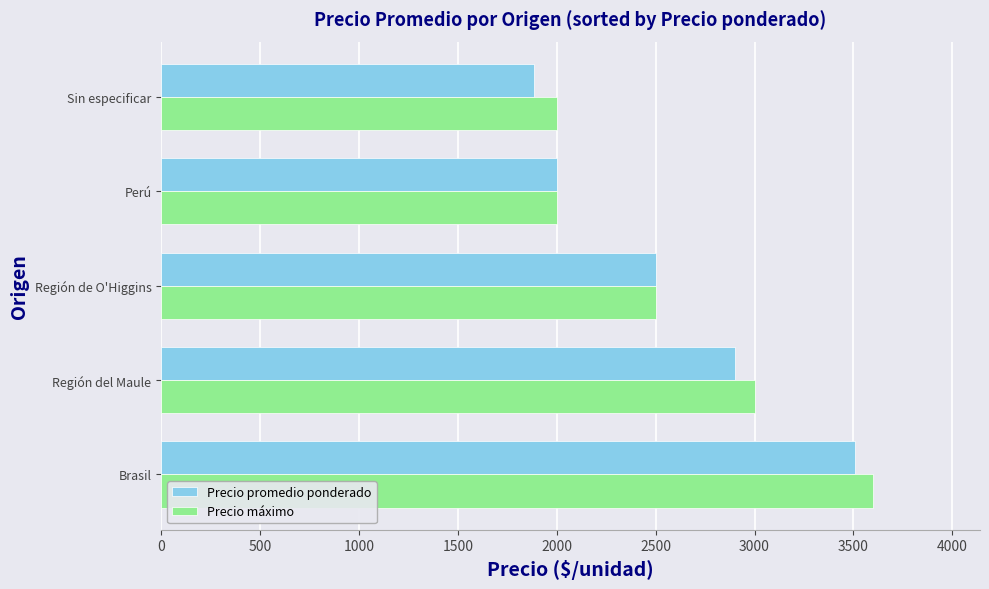

What is the approximate value of Precio máximo at Sin especificar, to the nearest 50?

2000